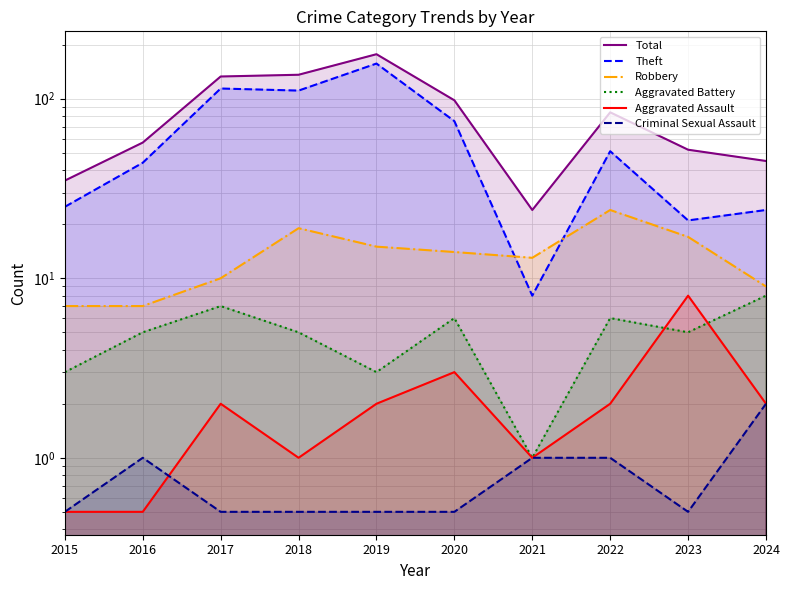

How many values in the Theft series are below 51?

5